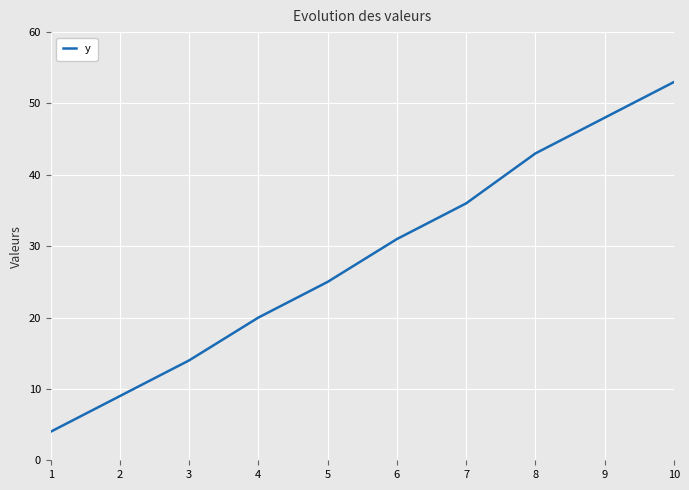

Approximately how many times larger is the value at 3 compared to 7?

0.4